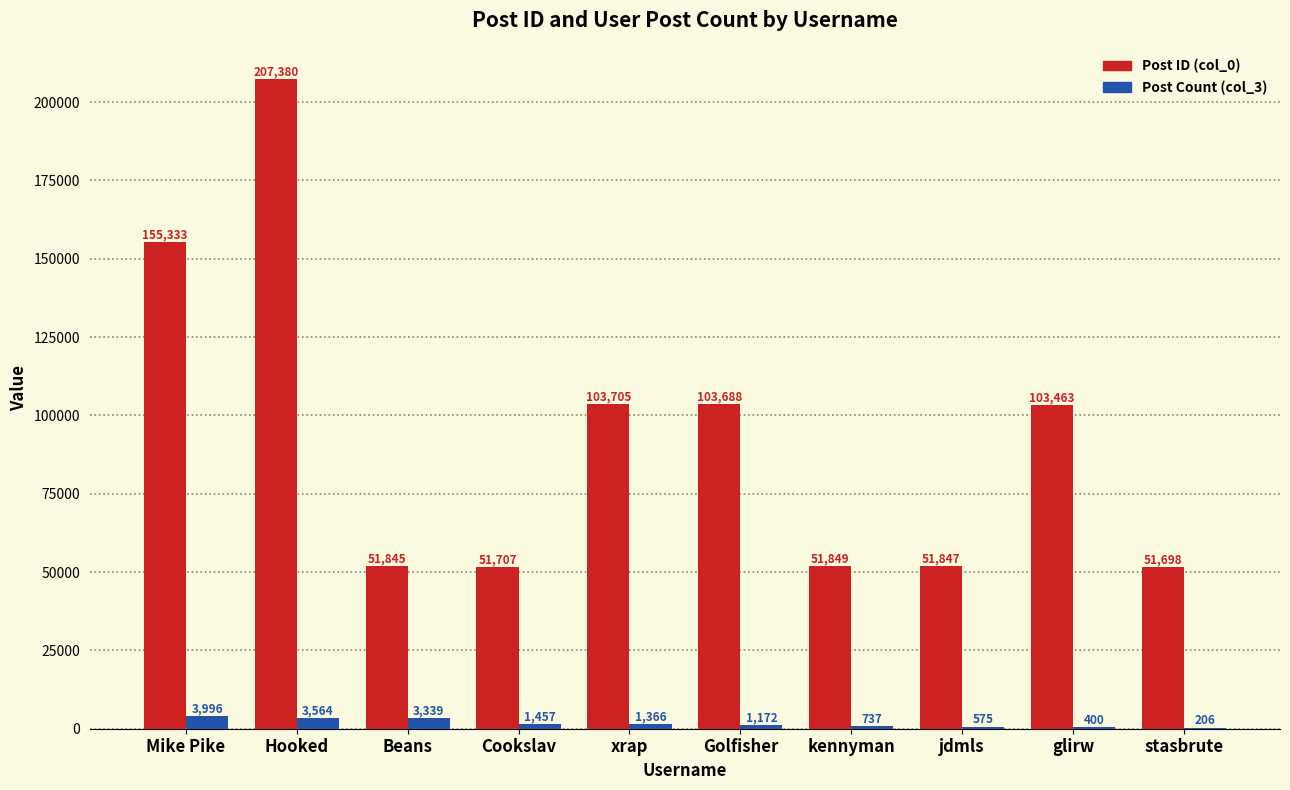

How many series are shown in this chart?

2